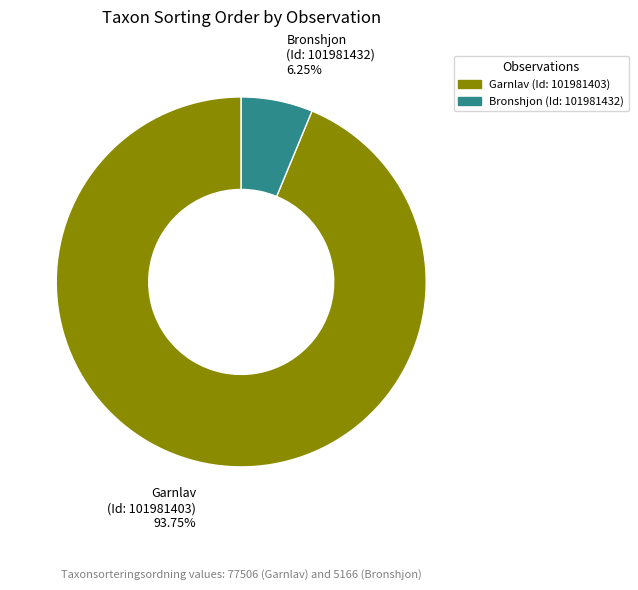

Do Bronshjon and Garnlav together represent more than half of the pie?

Yes